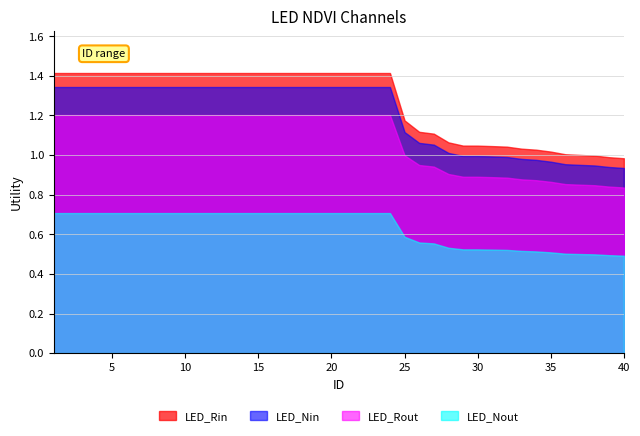

Approximately how many times larger is the value at 28 compared to 21?

0.8